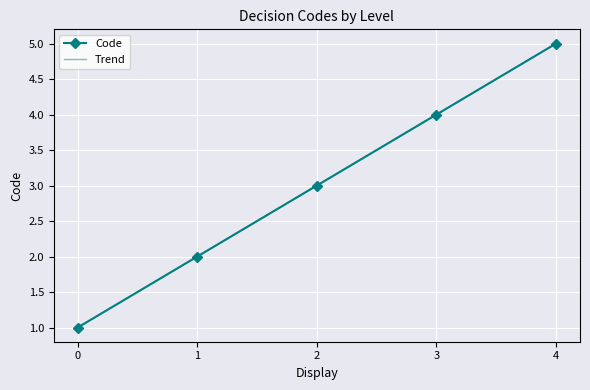

How many lines are shown in the chart?

2